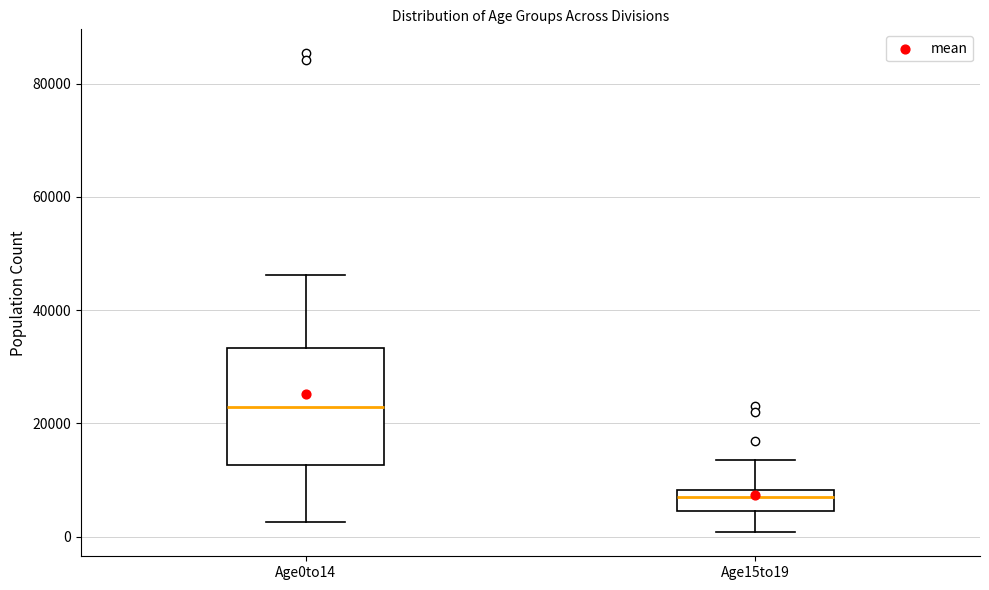

Reading left to right, read every box against the y-axis: the position of its median line, the range the box covers, and the ends of its whiskers. The values are not printed on the chart, so give them approximately, as read against the axis.

Age0to14: median 22000, box 12000 to 34000, whiskers 2000 to 46000
Age15to19: median 6000, box 4000 to 8000, whiskers 0 to 14000